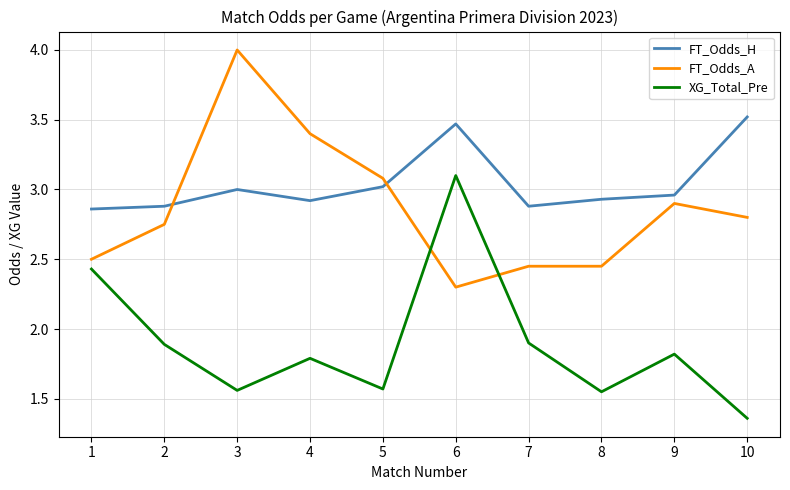

Does the chart display data point markers on the line(s)?

No